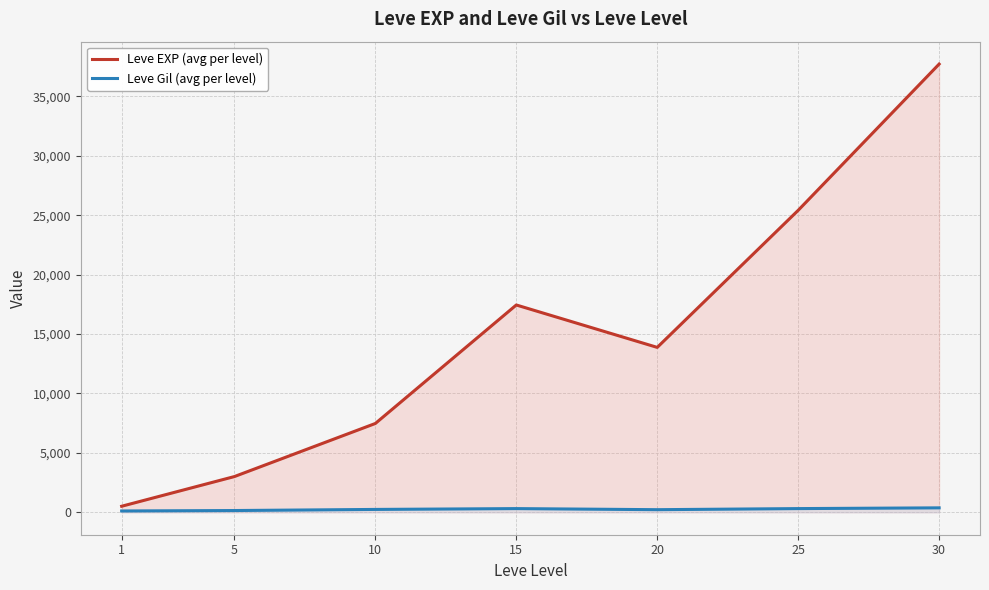

List the series in order of their peak value, lowest first.

Leve Gil (avg per level), Leve EXP (avg per level)